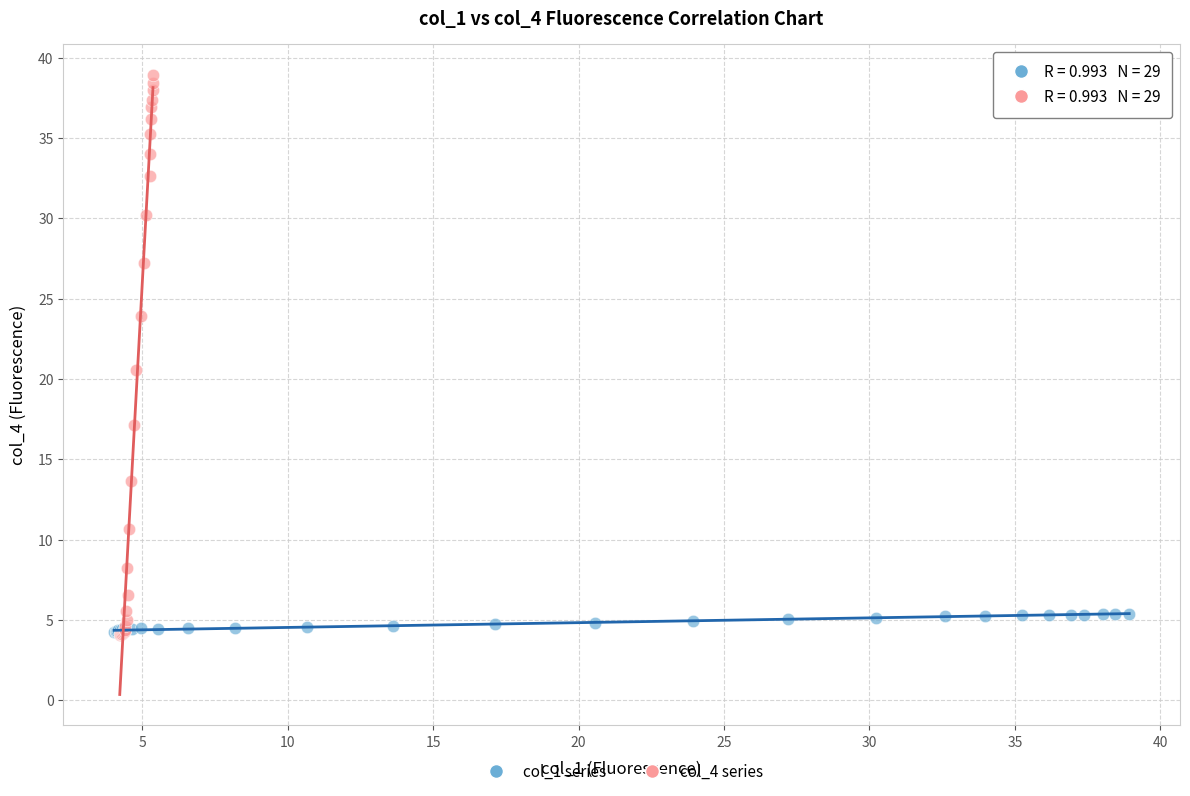

Which series has the largest Y range (max minus min)?

col_4 series